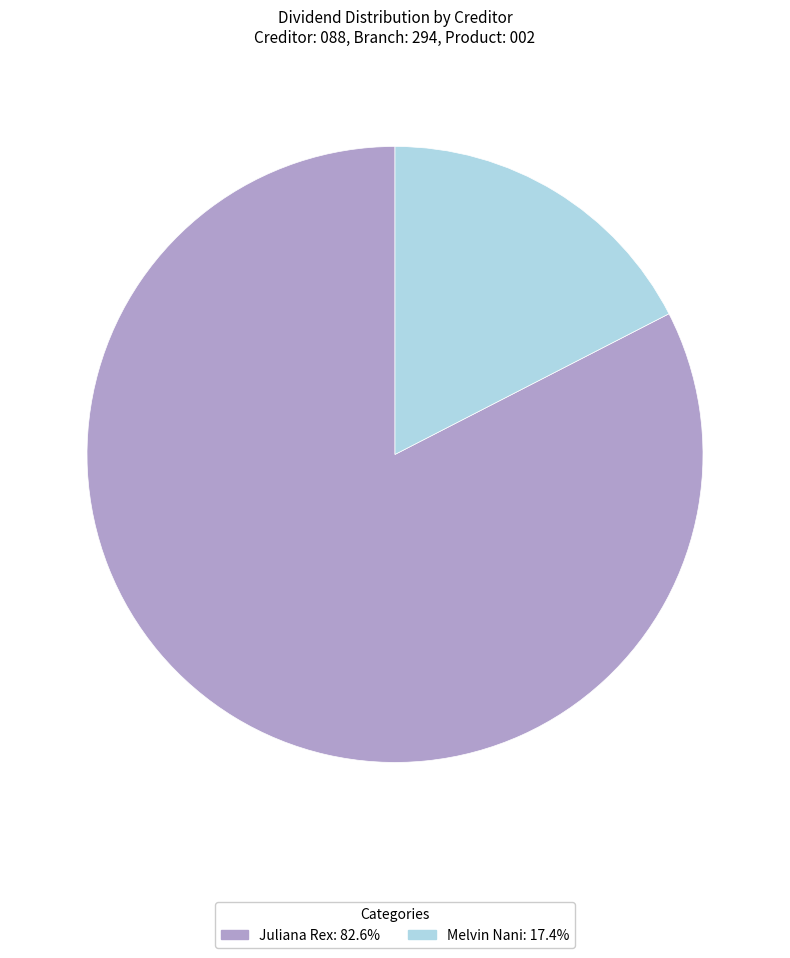

Which category has the smallest portion of the pie?

Melvin Nani